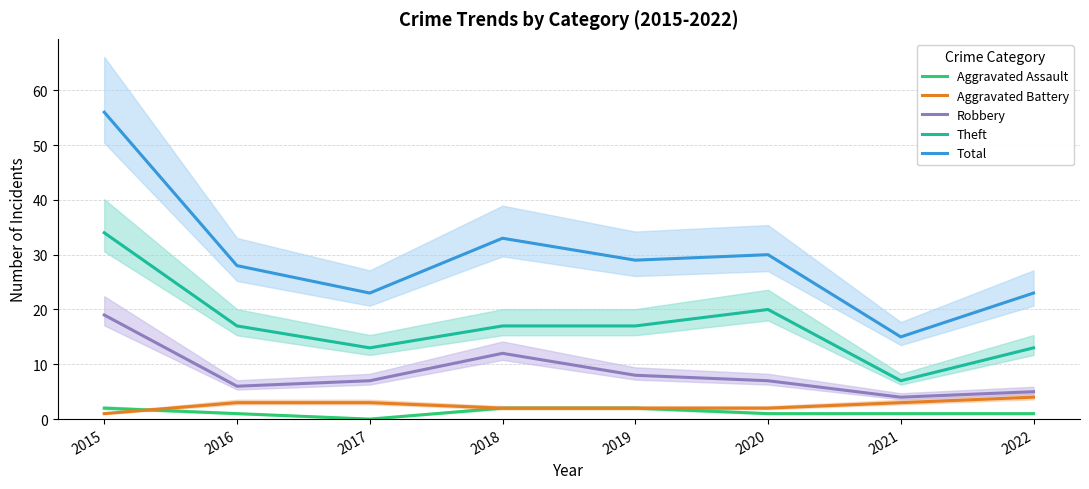

List the series in order of their peak value, highest first.

Total, Theft, Robbery, Aggravated Battery, Aggravated Assault